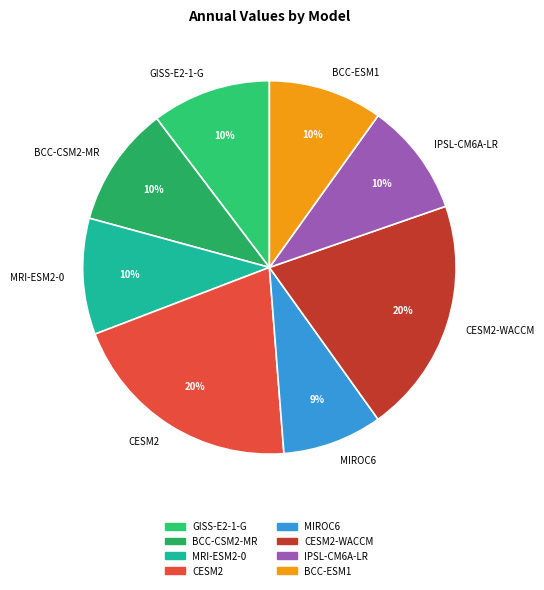

To the nearest percent, what is the combined percentage of BCC-ESM1 and MRI-ESM2-0?

20%